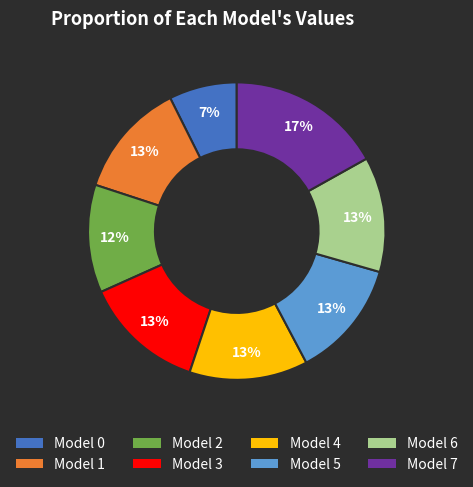

To the nearest percent, what is the average slice percentage?

12%